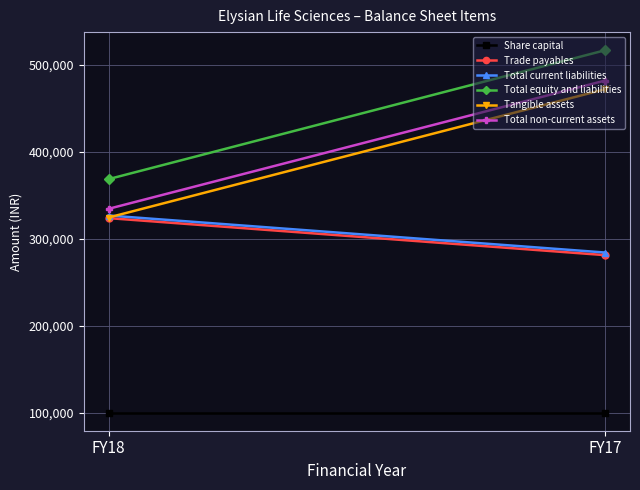

Which series has the largest range (max minus min)?

Total equity and liabilities